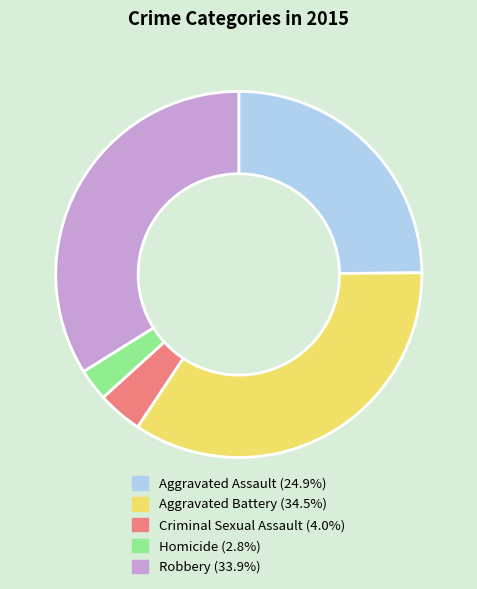

Which slice is the largest?

Aggravated Battery